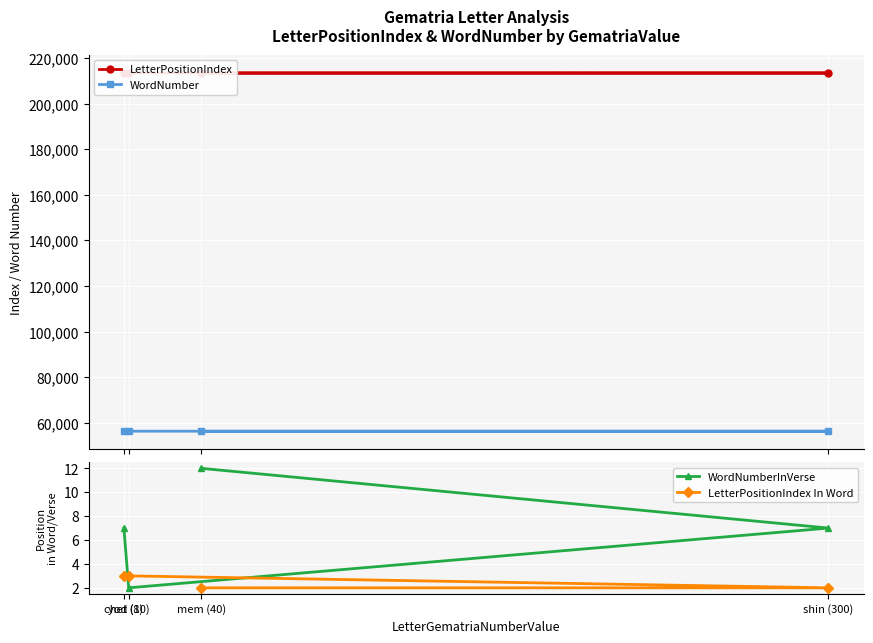

At which label is LetterPositionIndex closest to 213530?

shin (300)